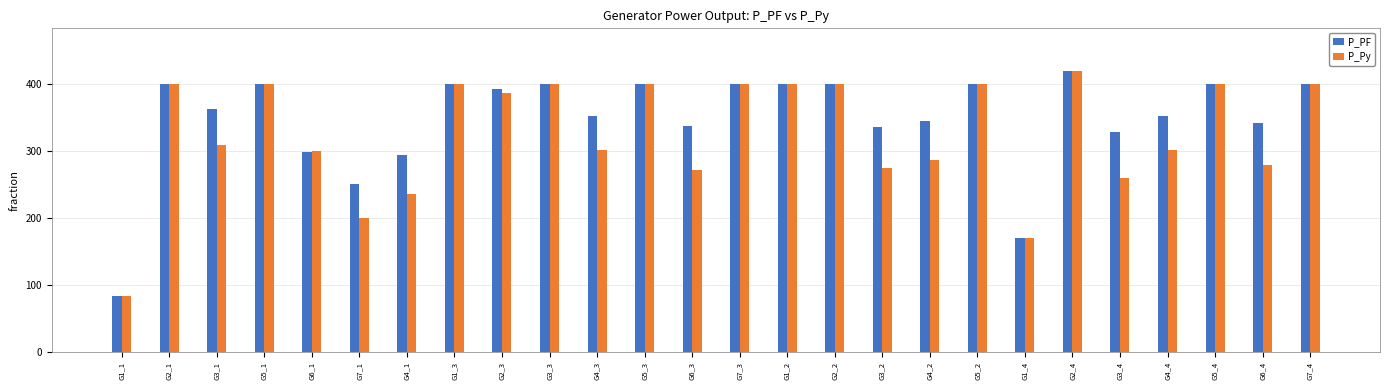

How many bars are there in each group?

2